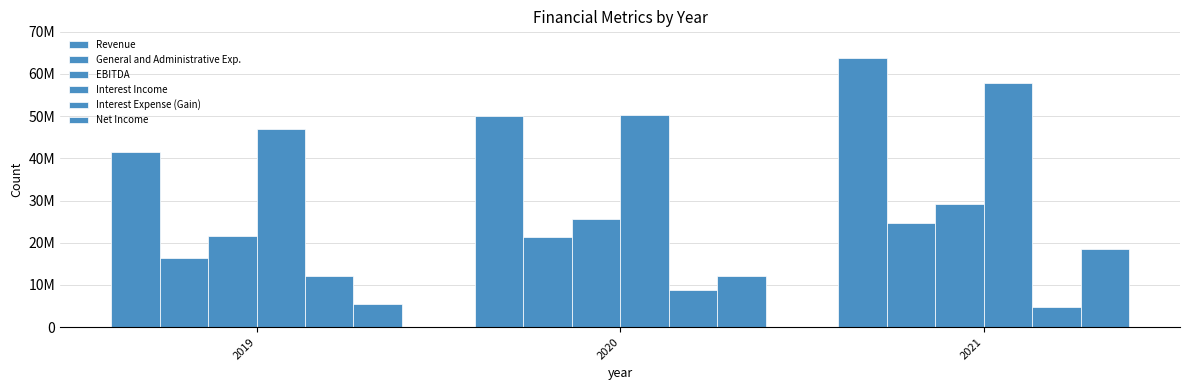

Does the chart contain stacked bars?

No